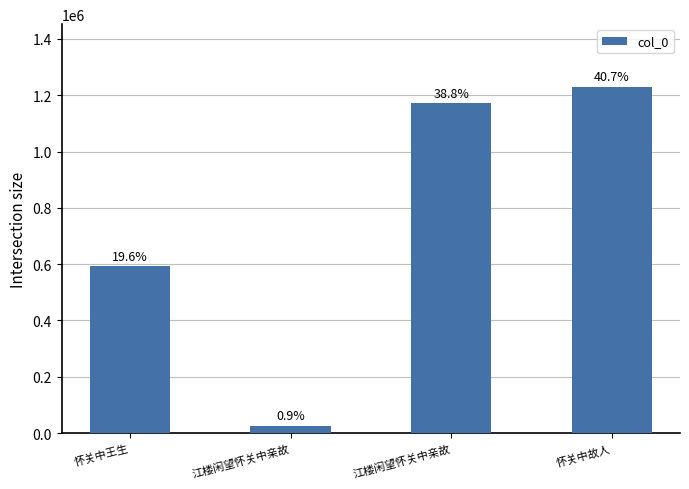

List the labels in order of value, largest first.

怀关中故人, 江楼闲望怀关中亲故, 怀关中王生, 江楼闲望怀关中亲故